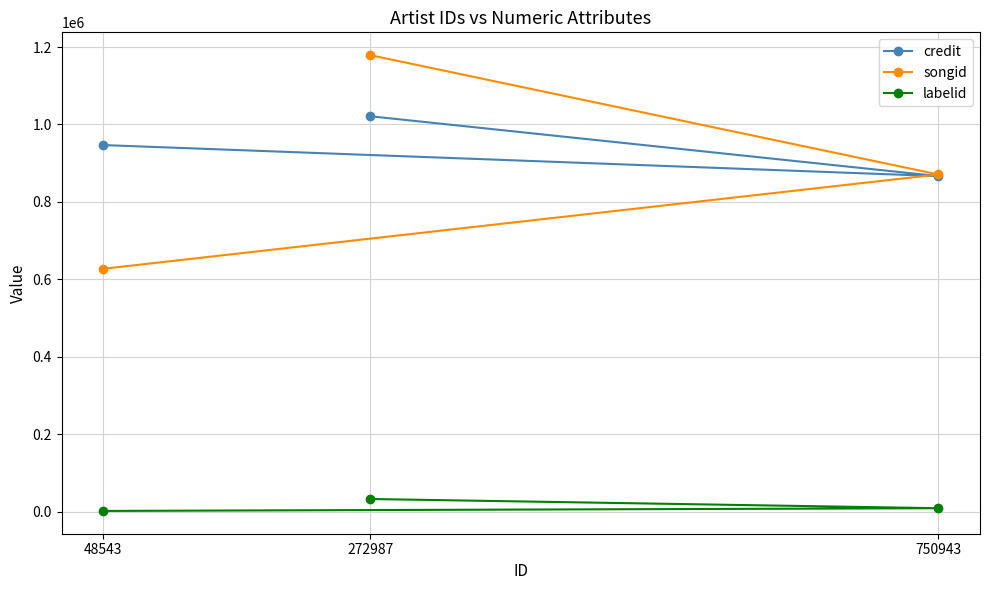

What is the spread (max minus min) of values at 750943?

862158